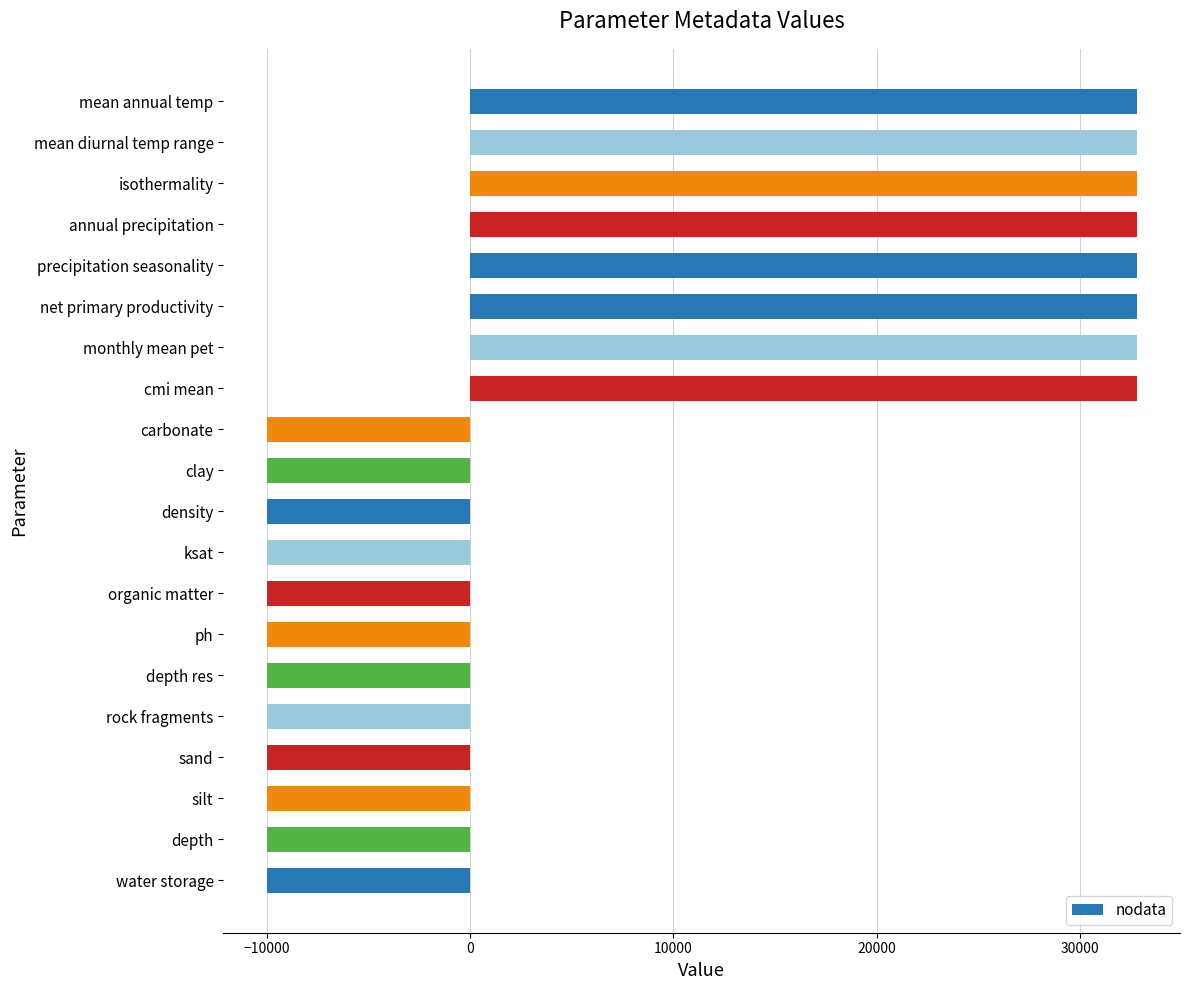

What is the label of the 5th bar from the top?

precipitation seasonality